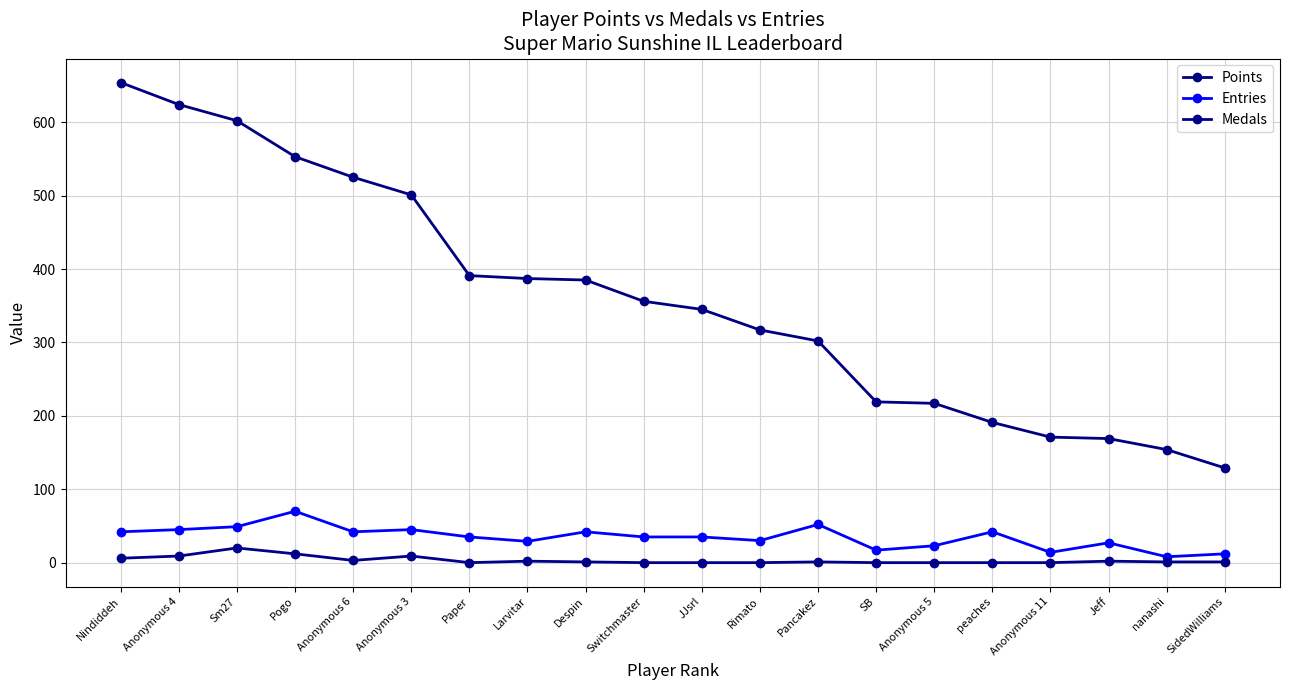

True or false: Entries has a value of 35 at JJsrl.

True